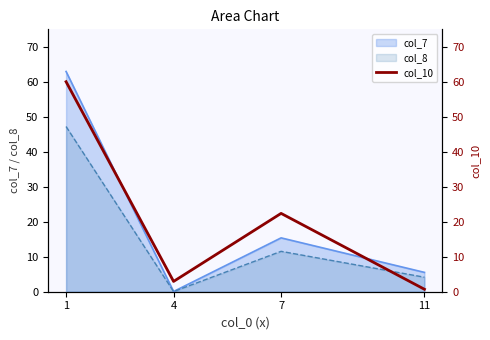

True or false: col_8 has a value of 3.5 at 7.

False